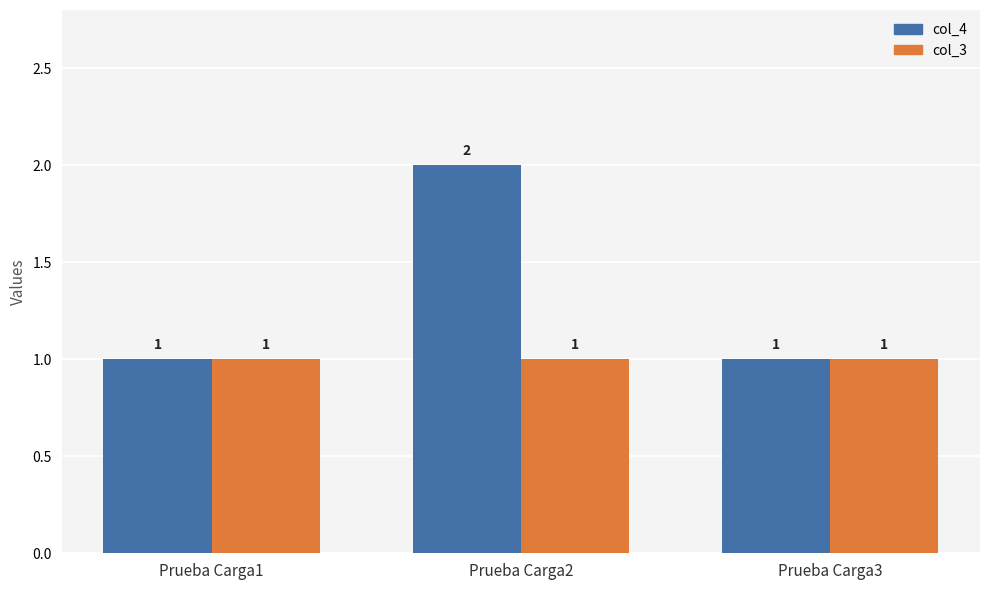

How many groups of bars are there?

3